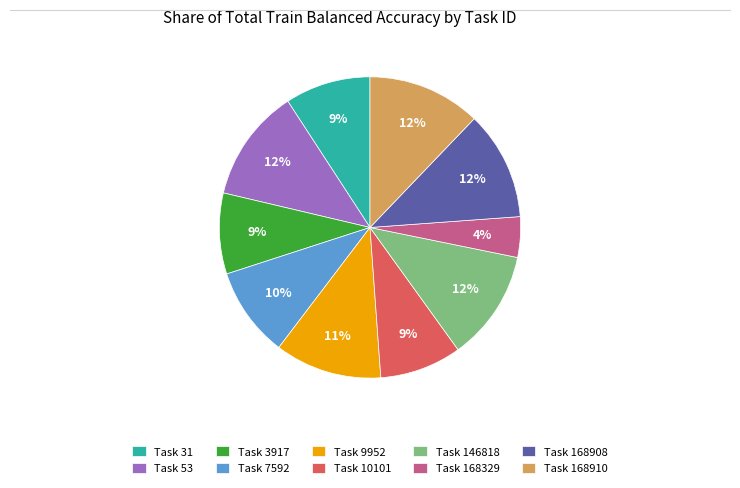

To the nearest percent, what percentage of the pie is Task 168908?

12%